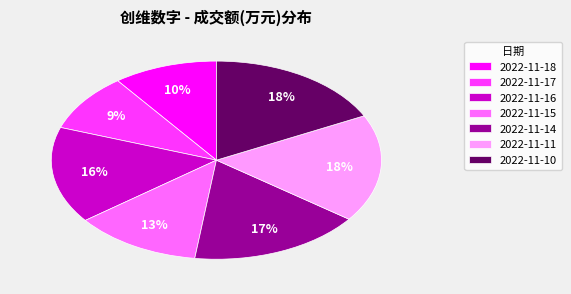

Is the sum of 2022-11-10 and 2022-11-17 greater than half?

No